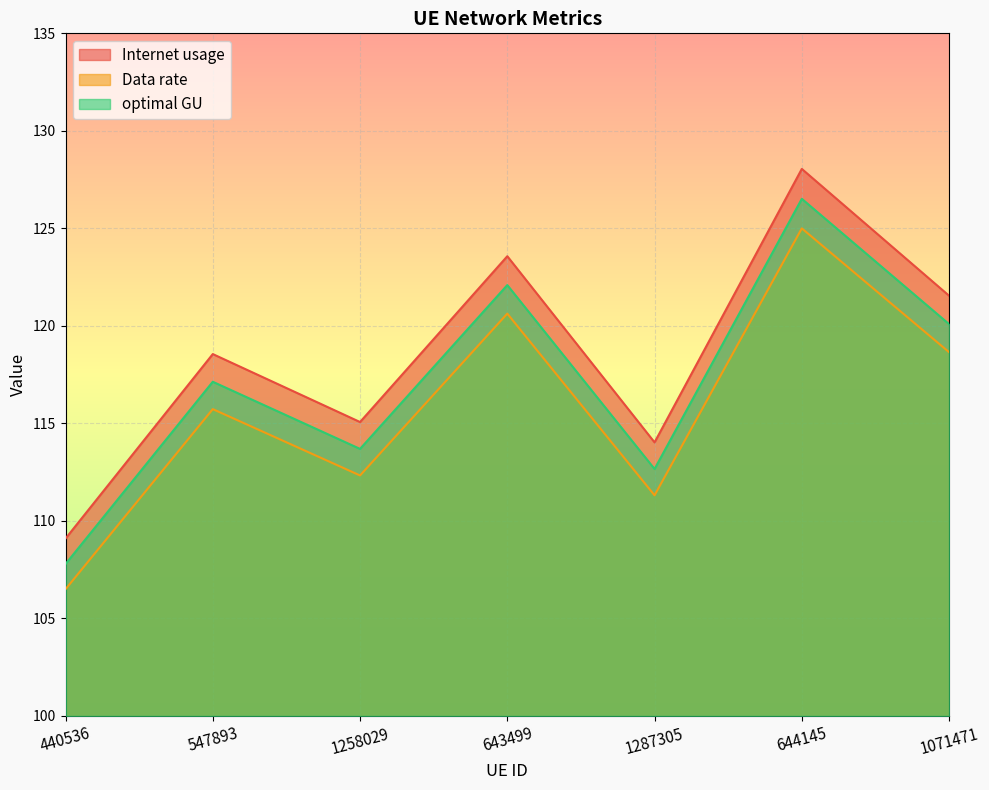

Which series has the widest spread of values?

Internet usage